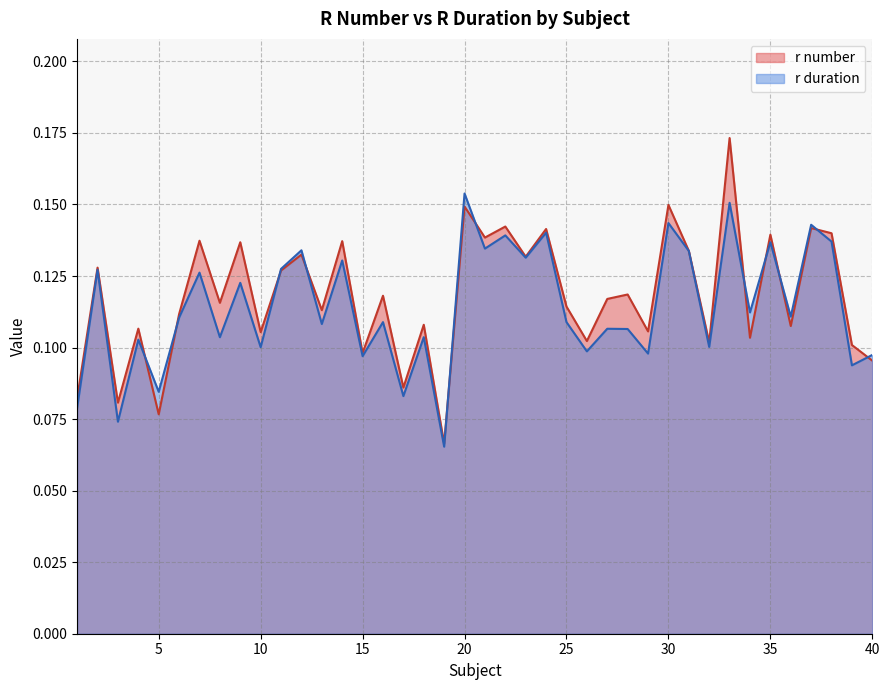

Rank the categories by r duration value from lowest to highest.

19, 3, 1, 17, 5, 39, 15, 40, 29, 26, 10, 32, 4, 8, 18, 28, 27, 13, 25, 16, 6, 36, 34, 9, 7, 2, 11, 14, 23, 31, 12, 21, 35, 38, 22, 24, 37, 30, 33, 20